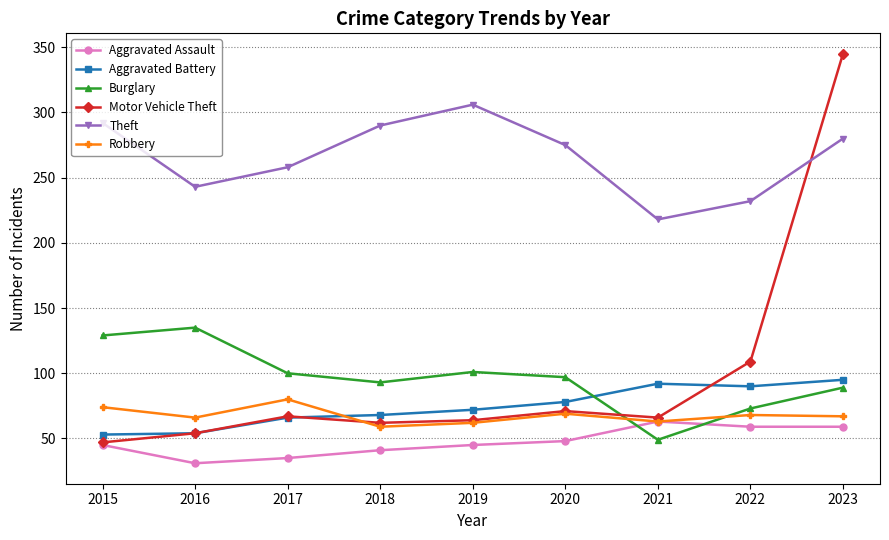

At which label does Aggravated Assault reach its minimum?

2016